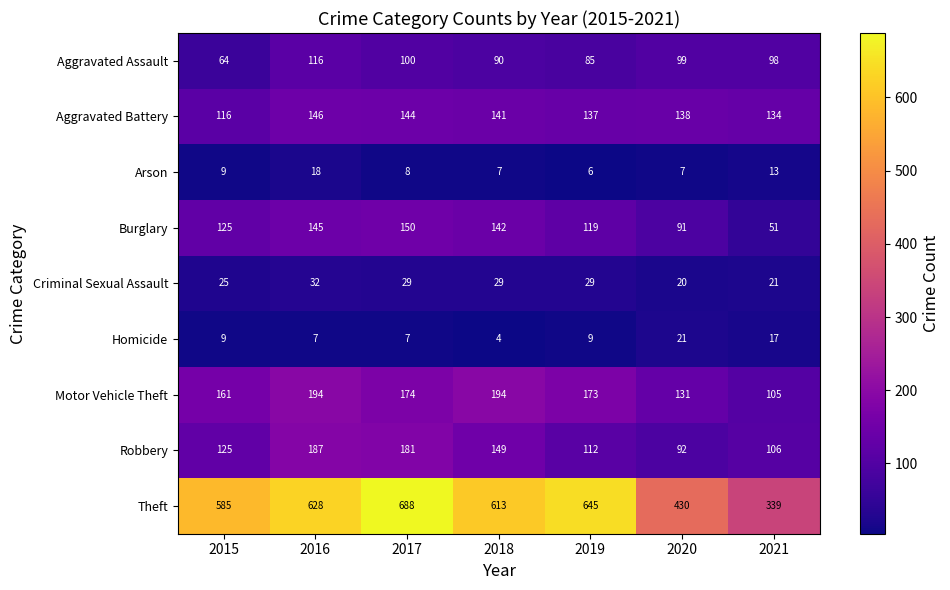

The value of Robbery at 2018 is 243. True or false?

False